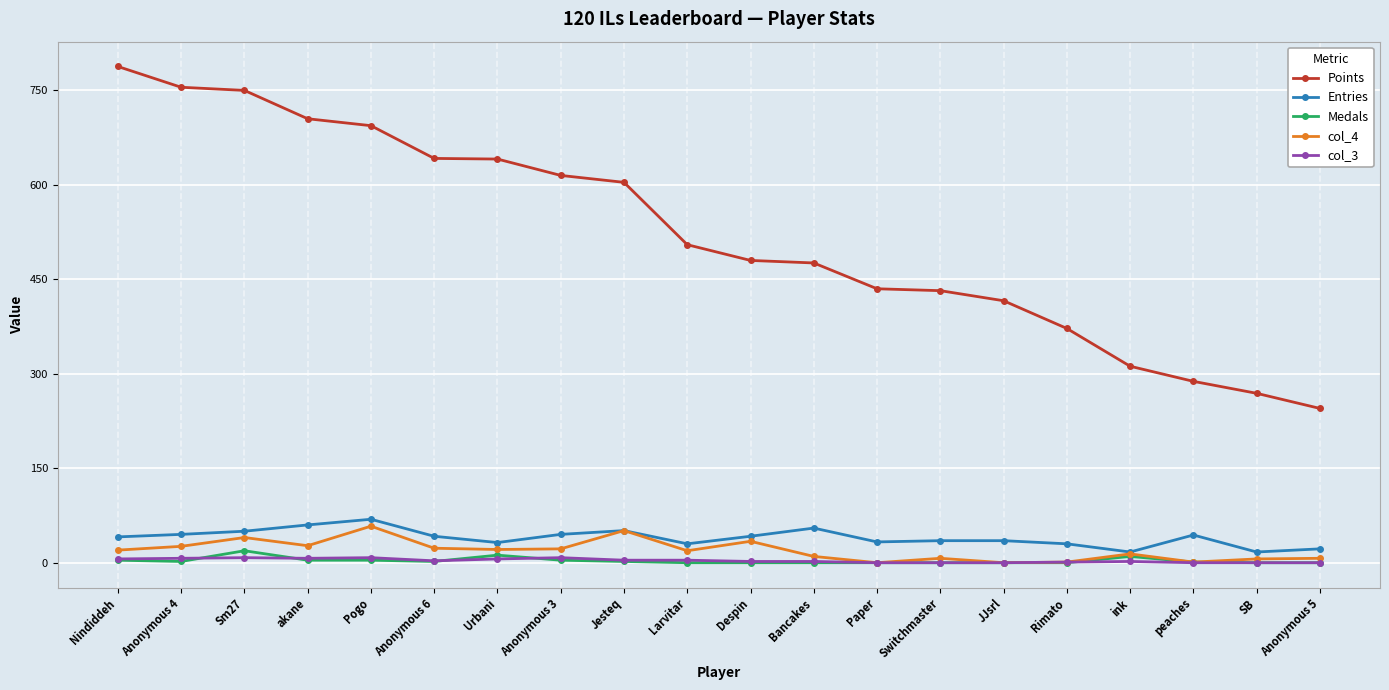

Is it true that col_4 equals 14 at ink?

True